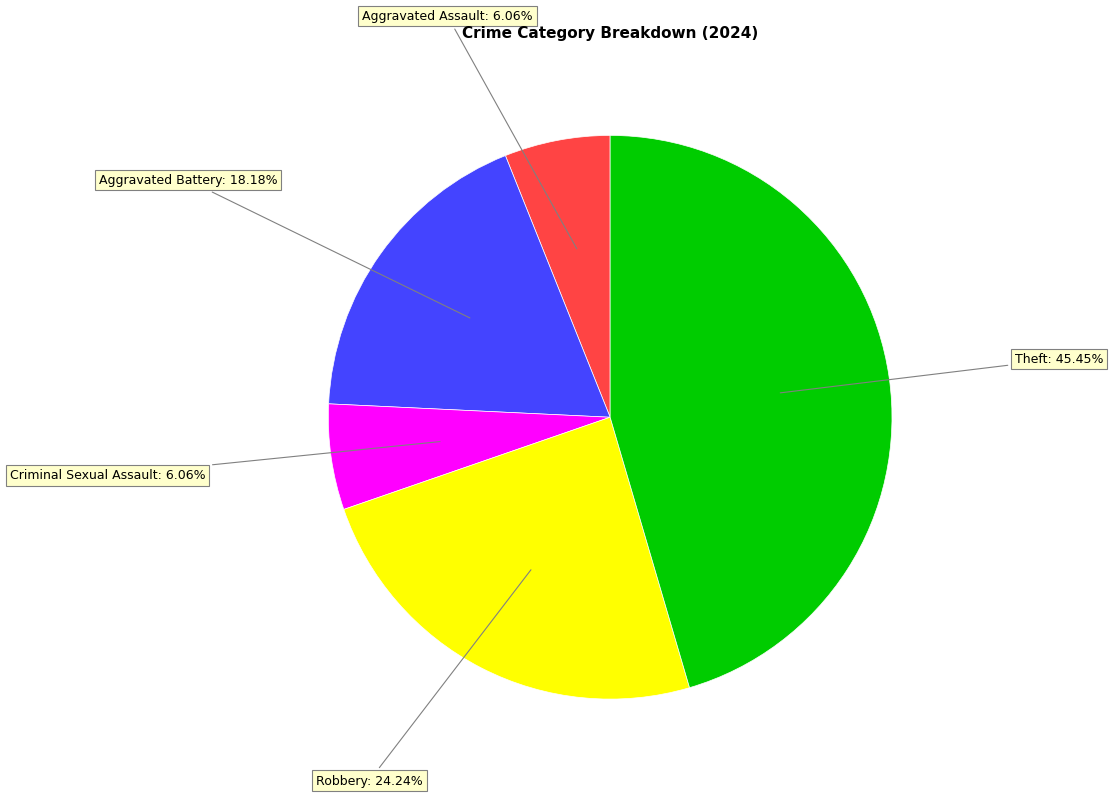

Is there a majority slice in this chart?

No